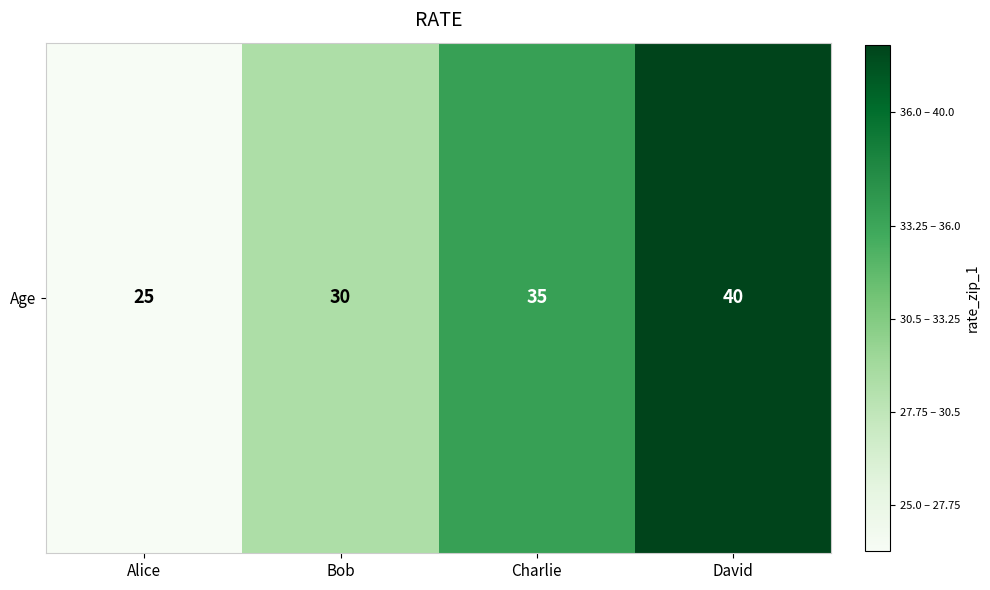

What is the ratio of the value at Bob to the value at Charlie?

0.9